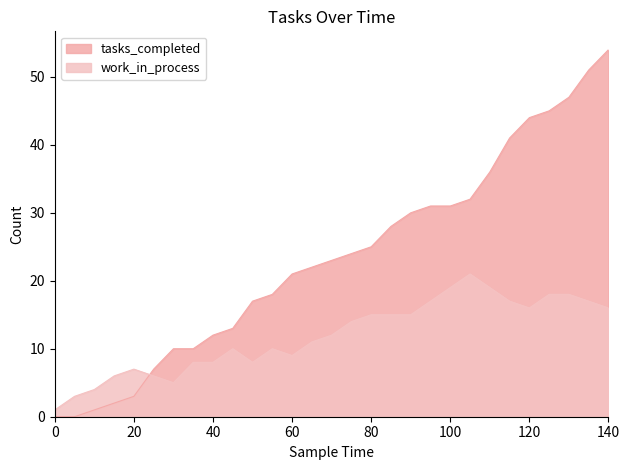

What is the sum of the work_in_process values at 130 and 65?

29